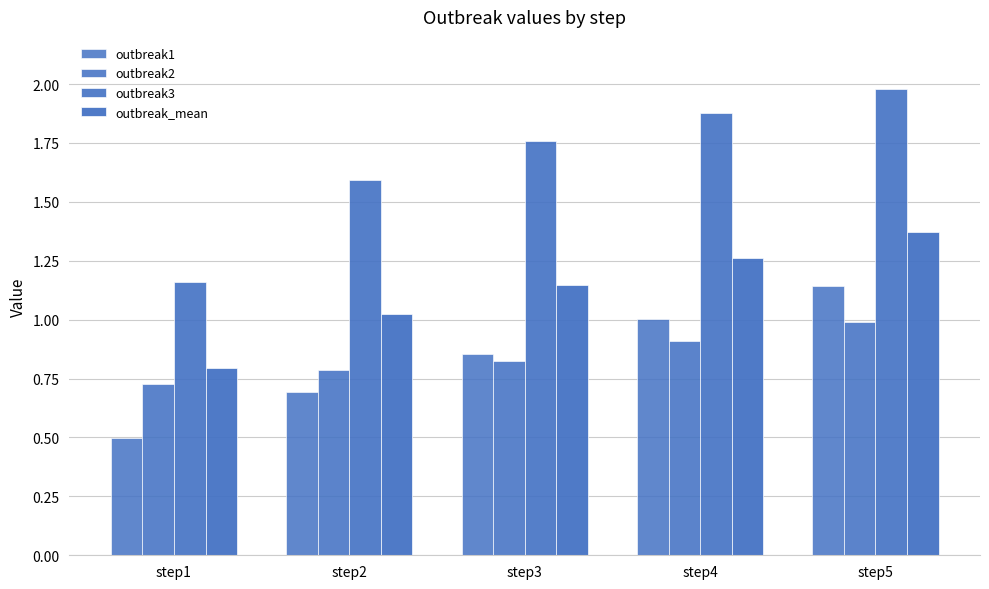

What is the minimum value for outbreak1?

0.5